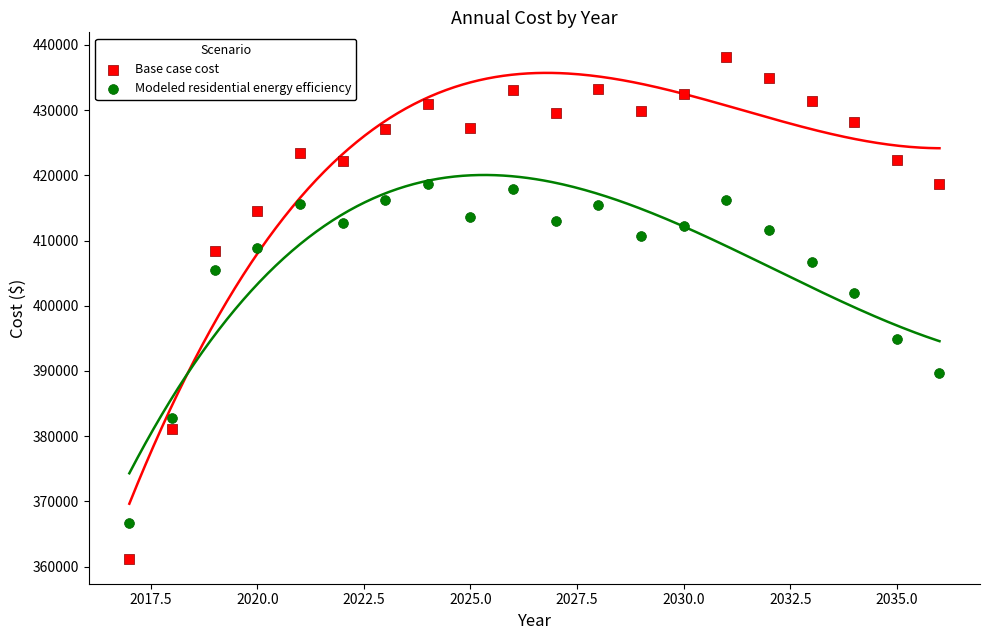

Which series has the largest Y range (max minus min)?

Base case cost